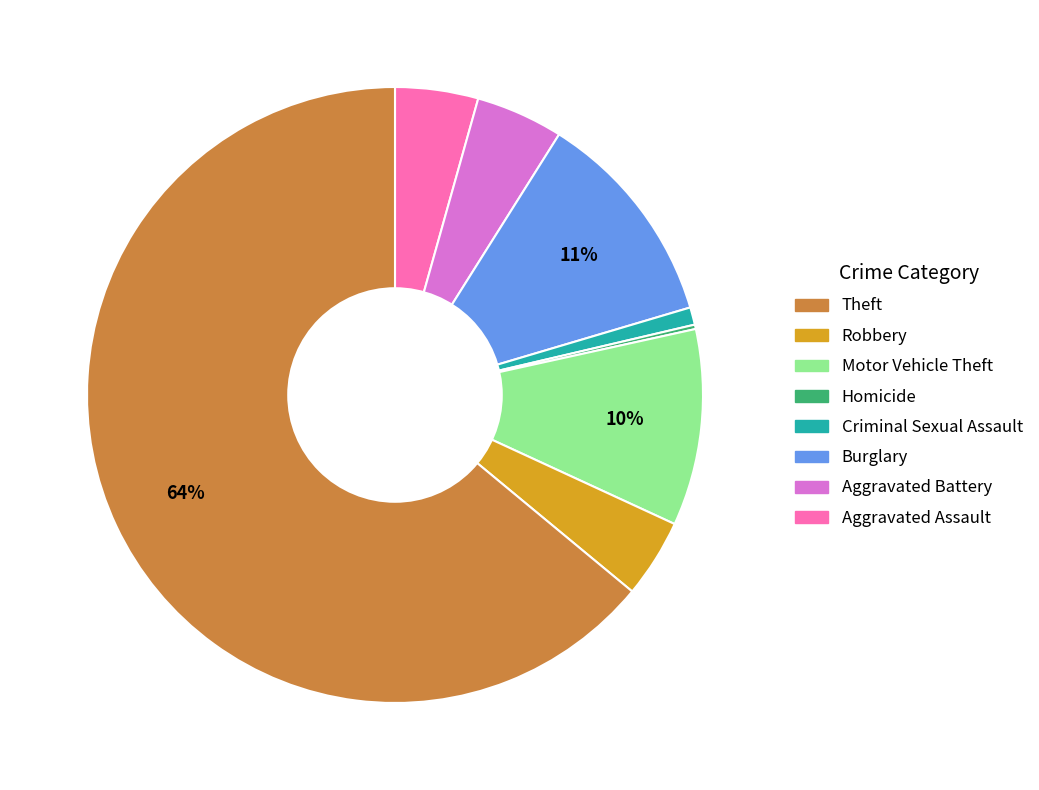

Is there any slice that represents more than half of the pie?

Yes